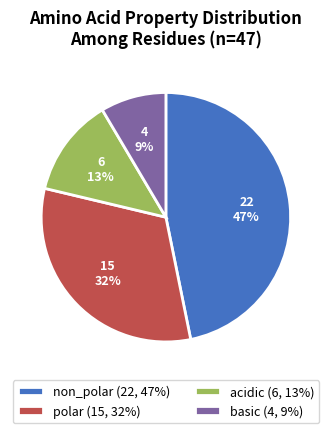

To the nearest percent, what is the average slice percentage?

25%